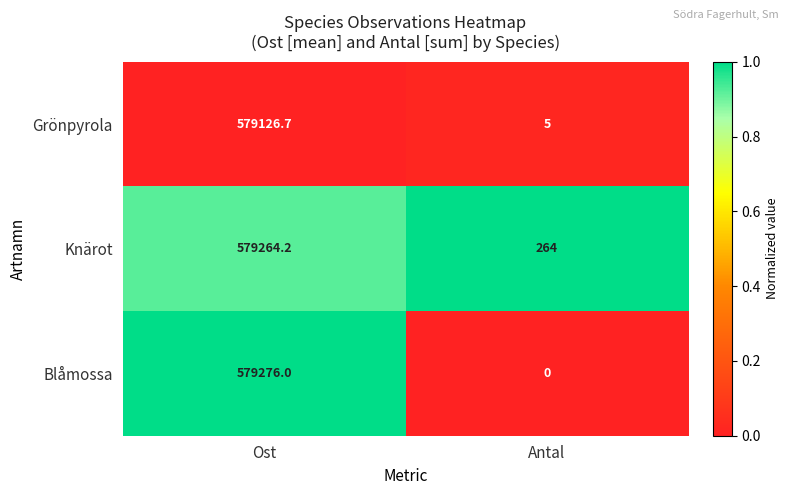

What is the sum of all Knärot values?

579528.2